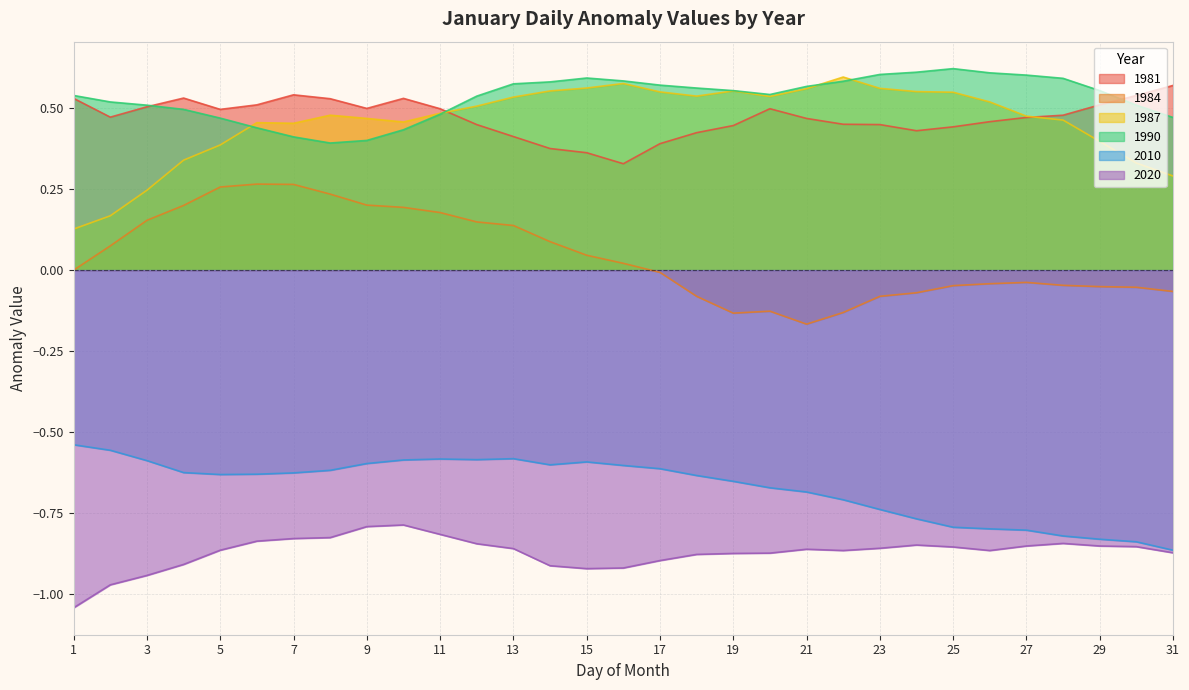

What value does the 1984 series have at 19?

-0.1